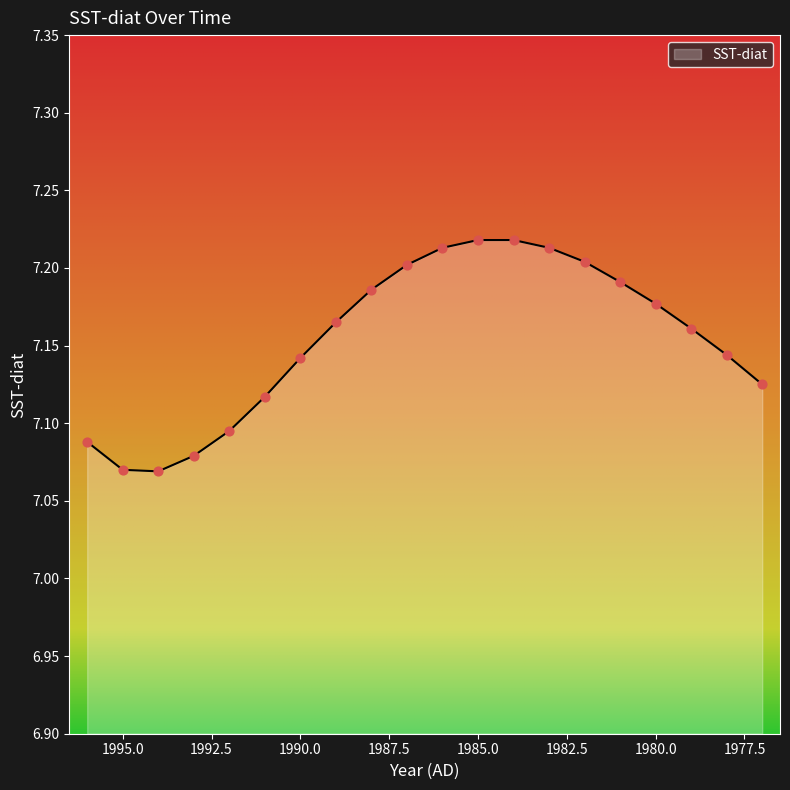

What is the ratio of the value at 1983 to the value at 1978?

1.0